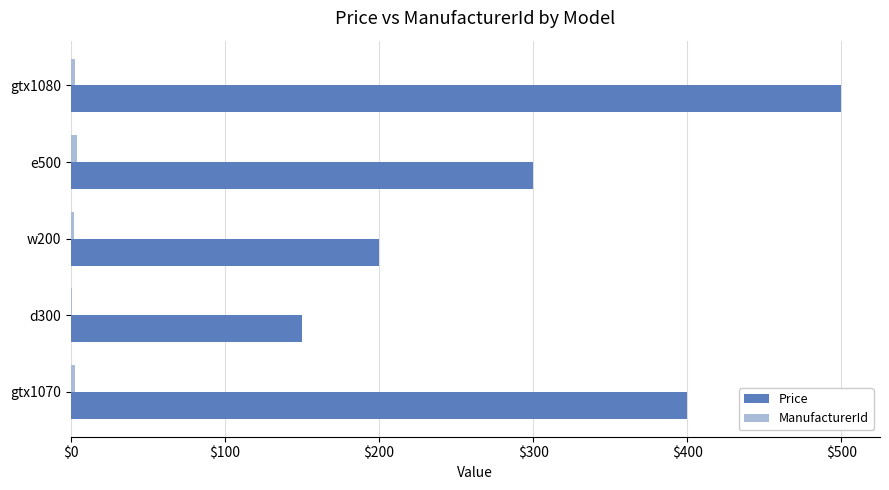

What is the sum of all Price values?

1550